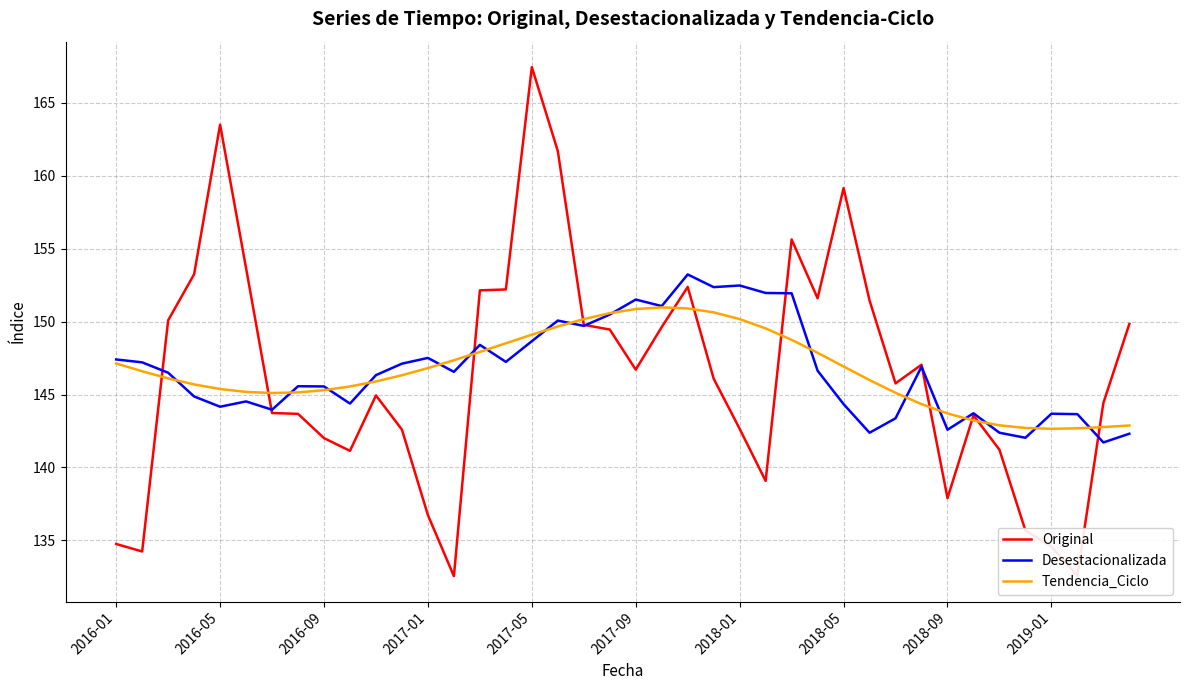

Rank the series by their maximum value, from highest to lowest.

Original, Desestacionalizada, Tendencia_Ciclo